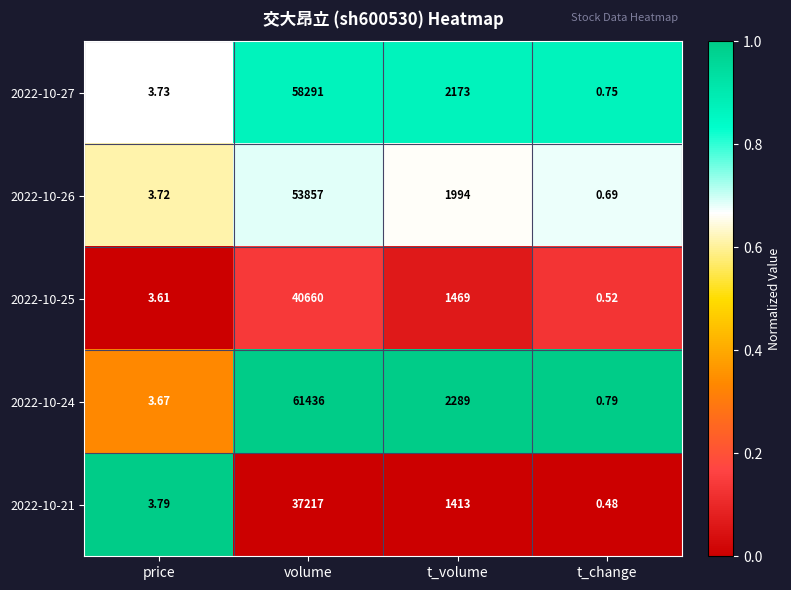

What is the difference between the highest and lowest values at volume?

24219.0